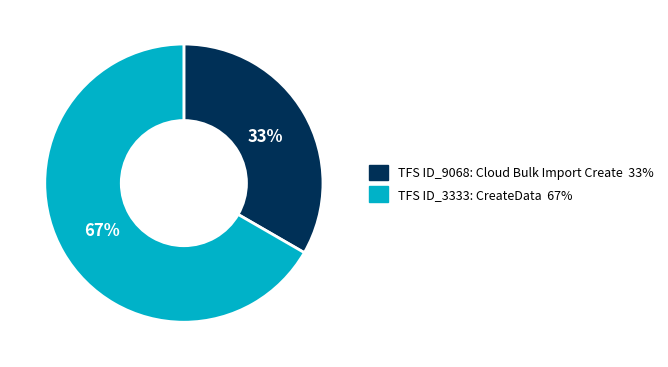

Which slice is the smallest?

TFS ID_9068: Cloud Bulk Import Create